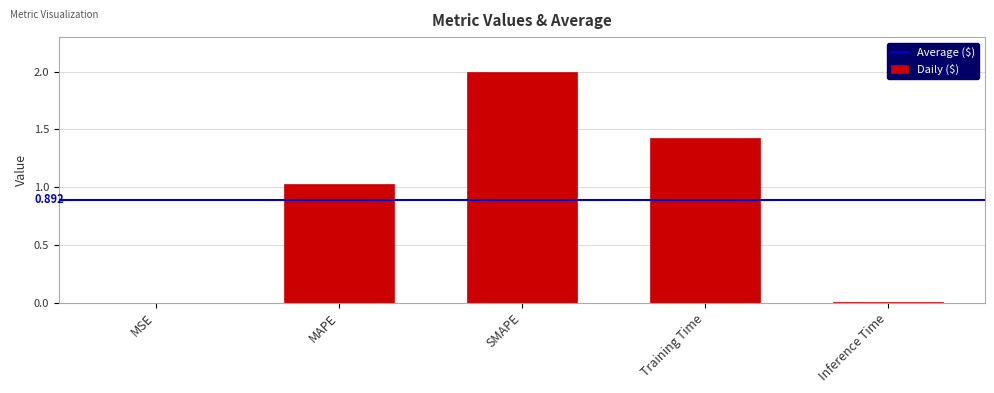

At which label does the data first exceed 1?

MAPE